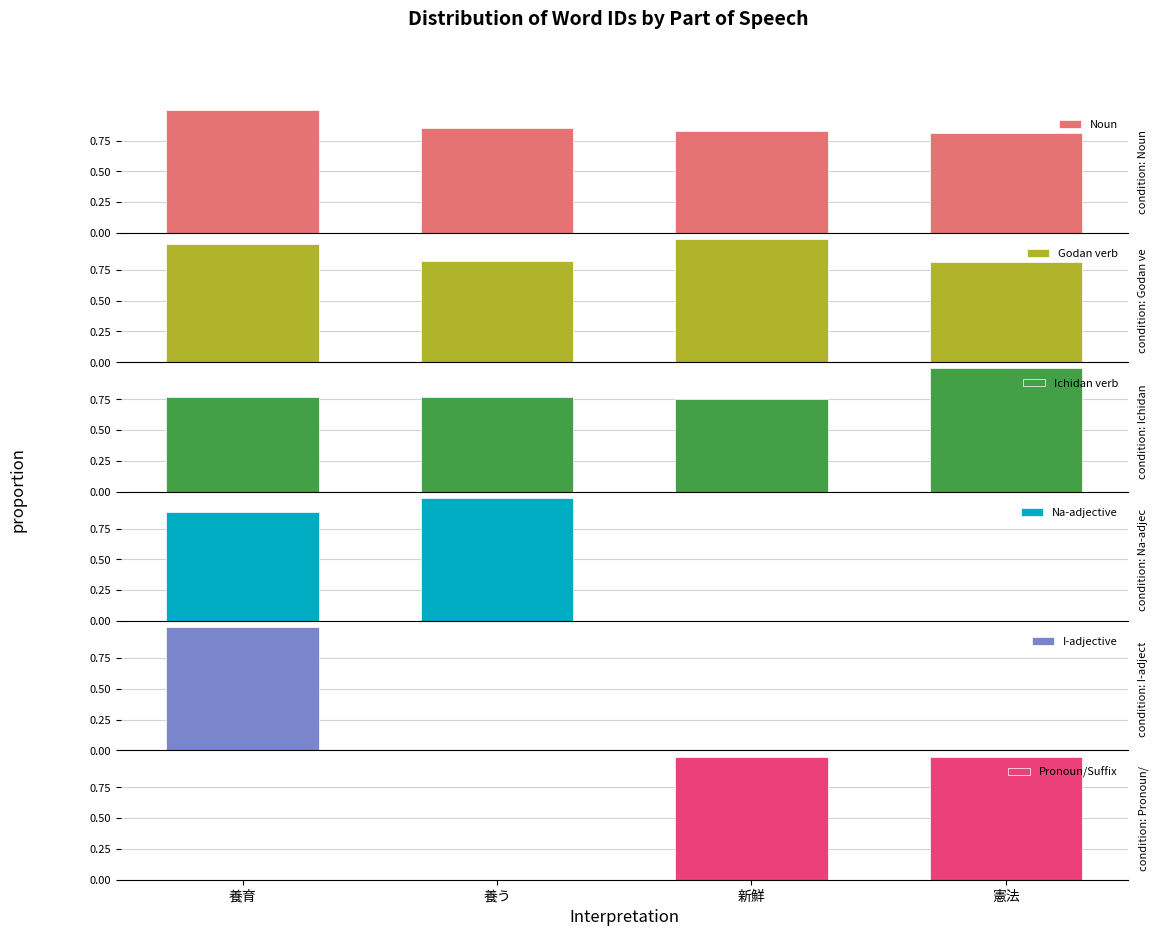

What is the average value of the Godan verb series?

0.9